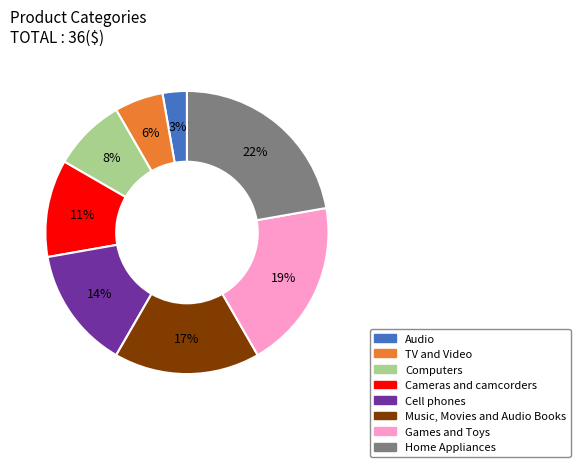

True or false: Computers accounts for 8% of the total.

True